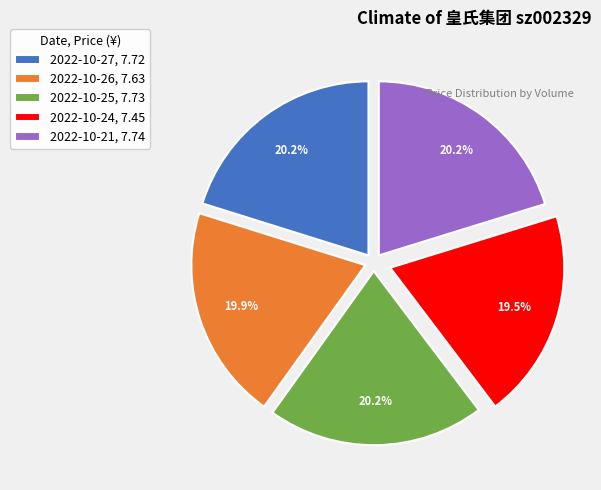

How many slices are in this pie chart?

5